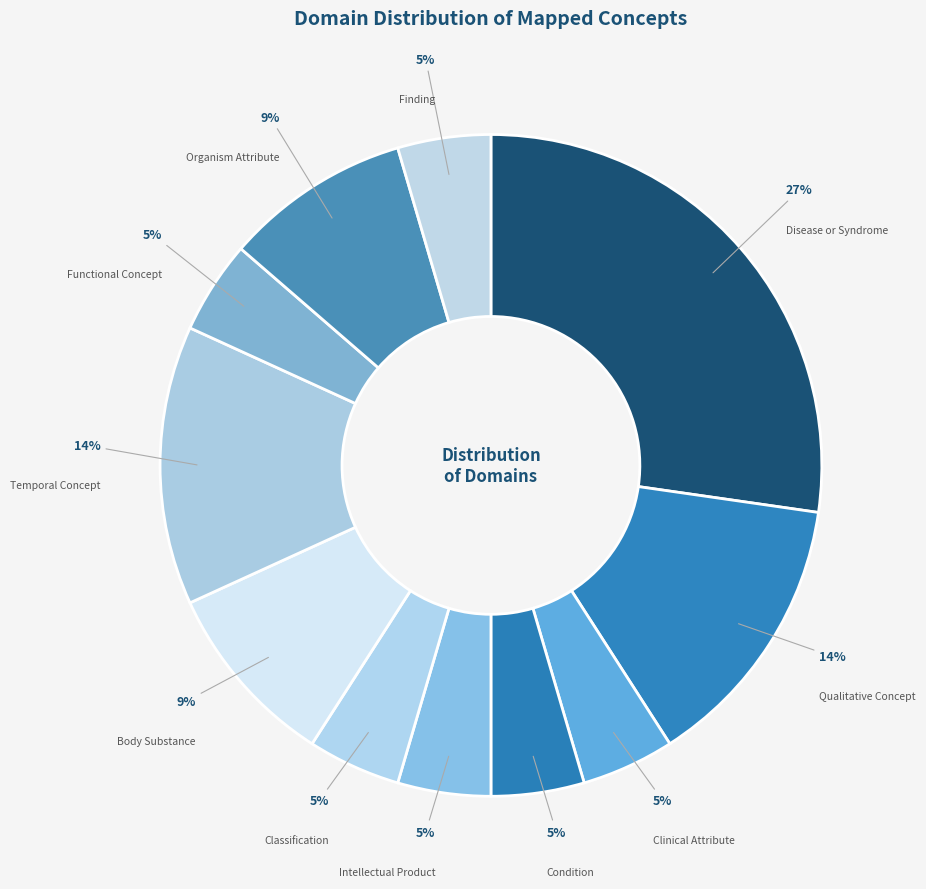

To the nearest percent, what portion does Condition represent?

5%